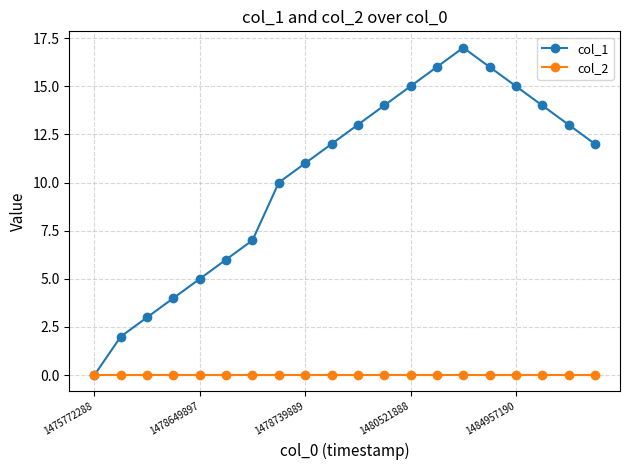

Which series has the widest spread of values?

col_1